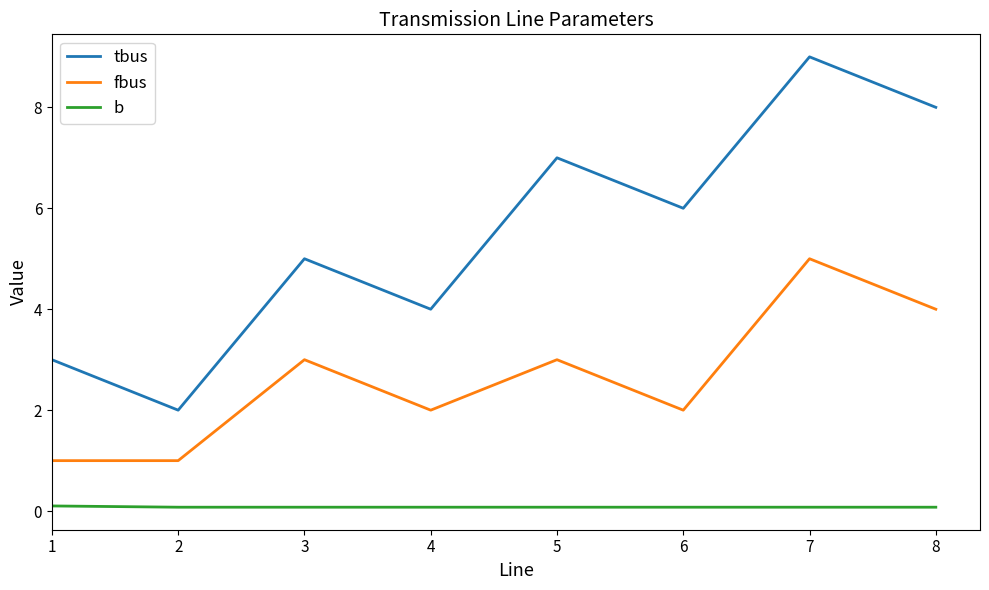

Reading left to right, what are all the values shown in this chart?

tbus: 3.0	2.0	5.0	4.0	7.0	6.0	9.0	8.0
fbus: 1.0	1.0	3.0	2.0	3.0	2.0	5.0	4.0
b: 0.1	0.1	0.1	0.1	0.1	0.1	0.1	0.1